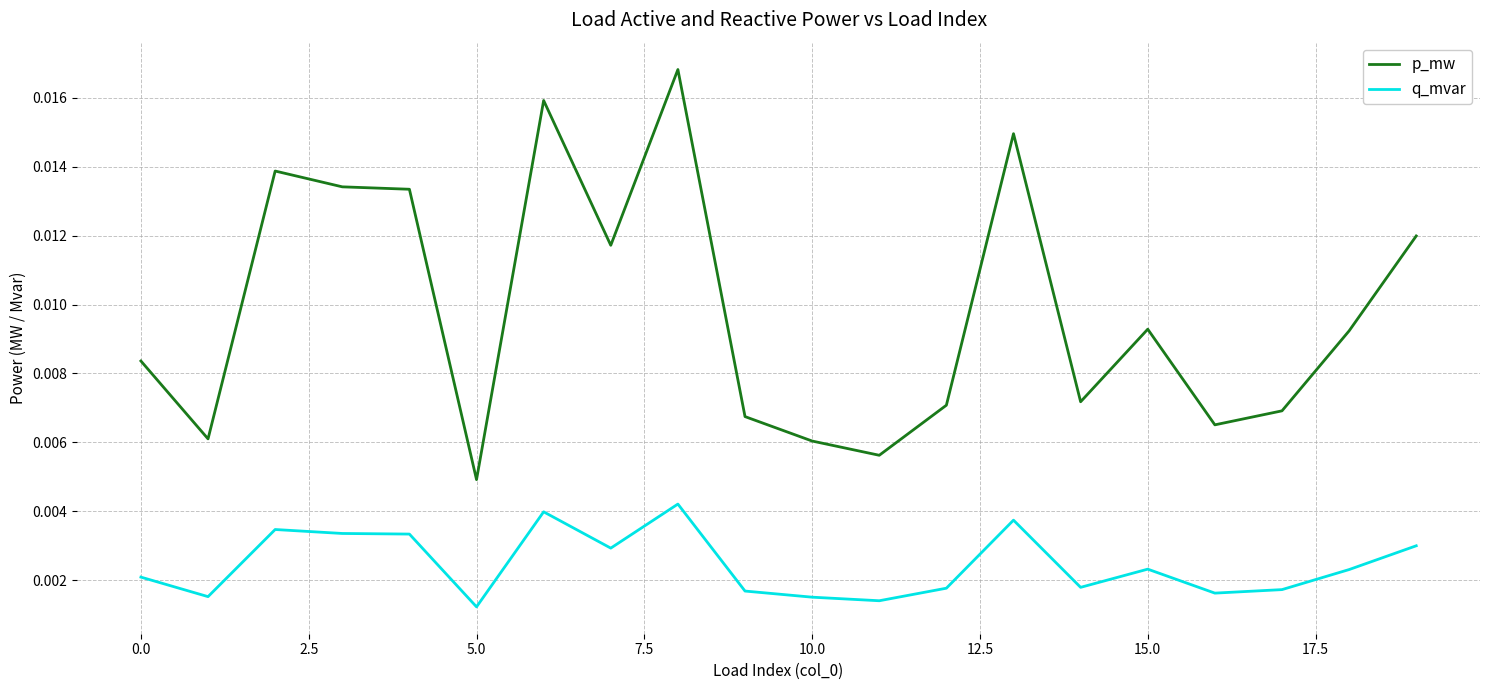

True or false: q_mvar has more than 2 points higher than both neighbors.

True